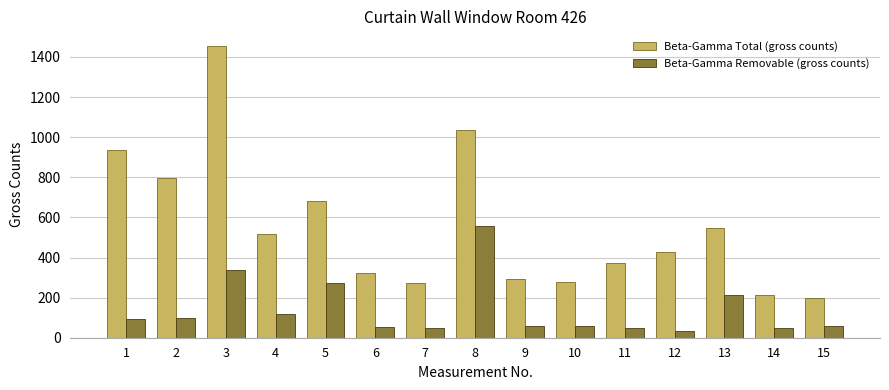

True or false: Beta-Gamma Total (gross counts) has a value of 639 at 3.

False